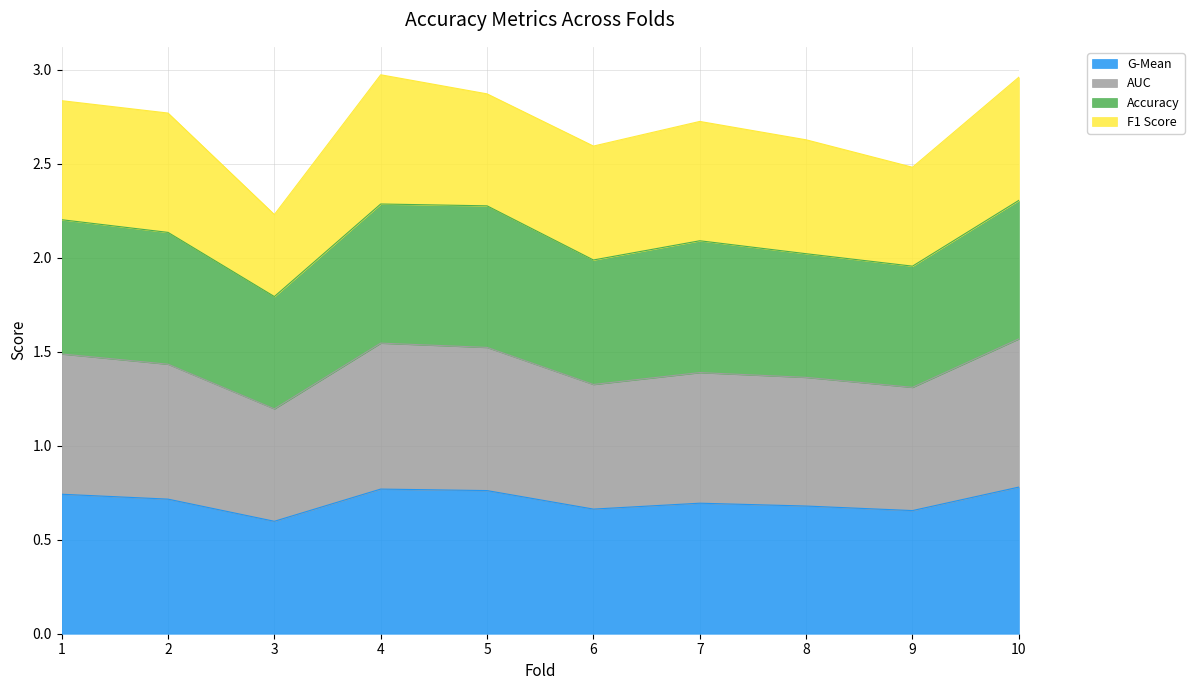

List the labels in order of g_mean value, largest first.

10, 4, 5, 1, 2, 7, 8, 6, 9, 3